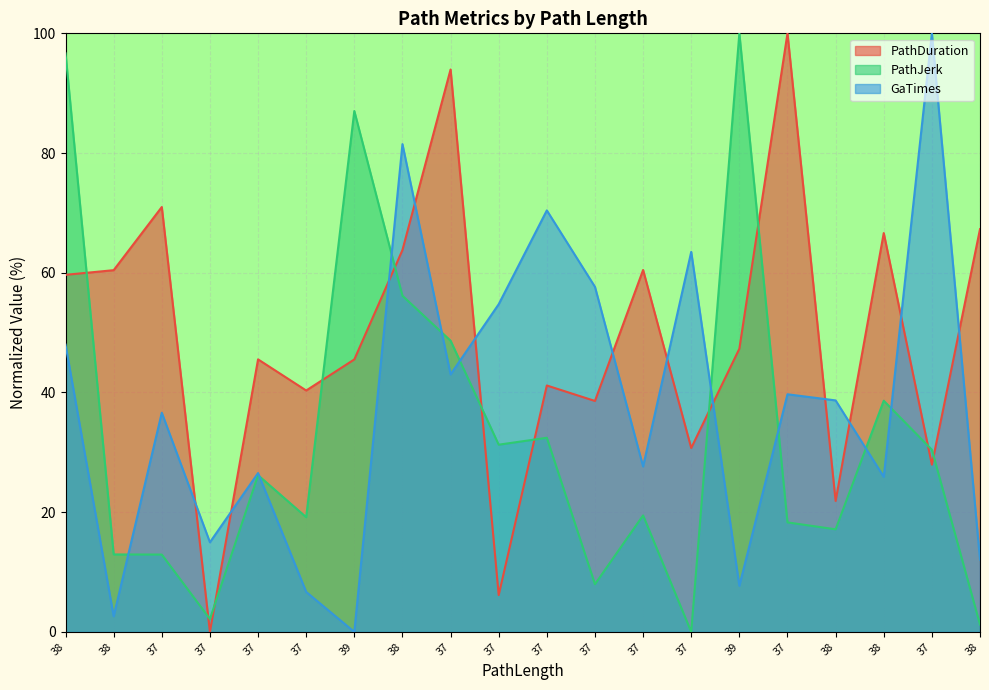

What is the difference between the PathDuration values at 37 and 37?

93.8